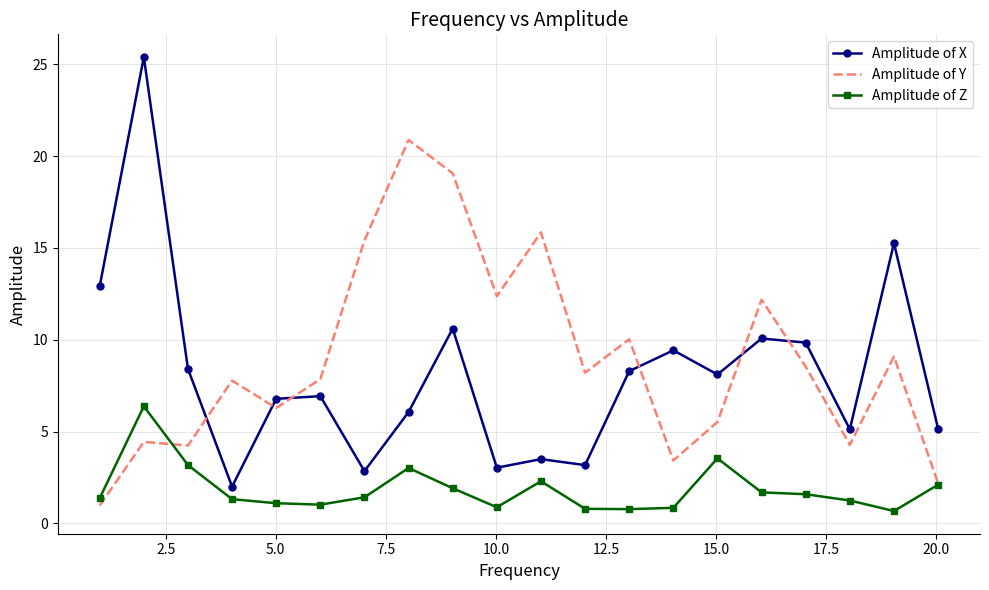

List the series in order of their peak value, highest first.

Amplitude of X, Amplitude of Y, Amplitude of Z